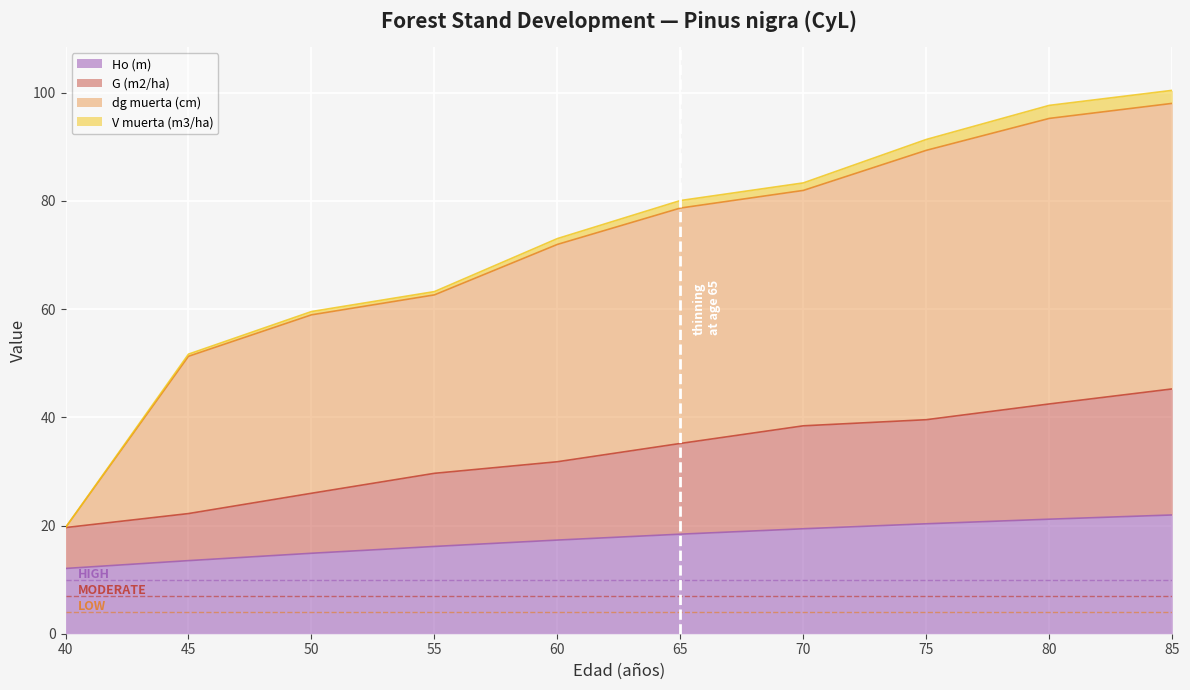

Is it true that dg muerta (cm) equals 58.9 at 50?

True